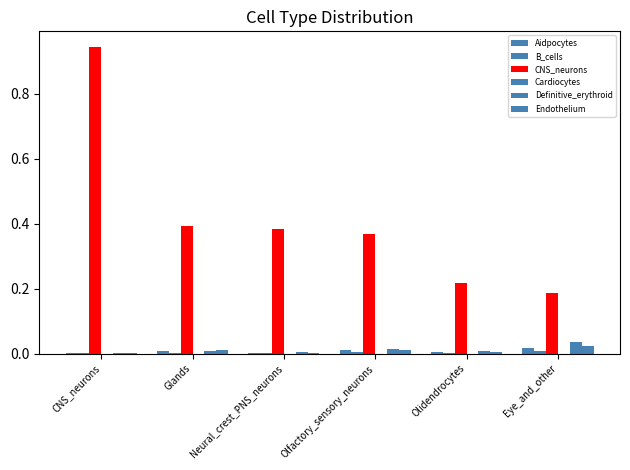

Reading right to left, extract all data points from this chart.

Aidpocytes: Eye_and_other=0.0	Olidendrocytes=0.0	Olfactory_sensory_neurons=0.0	Neural_crest_PNS_neurons=0.0	Glands=0.0	CNS_neurons=0.0
B_cells: Eye_and_other=0.0	Olidendrocytes=0.0	Olfactory_sensory_neurons=0.0	Neural_crest_PNS_neurons=0.0	Glands=0.0	CNS_neurons=0.0
CNS_neurons: Eye_and_other=0.2	Olidendrocytes=0.2	Olfactory_sensory_neurons=0.4	Neural_crest_PNS_neurons=0.4	Glands=0.4	CNS_neurons=0.9
Cardiocytes: Eye_and_other=0.0	Olidendrocytes=0.0	Olfactory_sensory_neurons=0.0	Neural_crest_PNS_neurons=0.0	Glands=0.0	CNS_neurons=0.0
Definitive_erythroid: Eye_and_other=0.0	Olidendrocytes=0.0	Olfactory_sensory_neurons=0.0	Neural_crest_PNS_neurons=0.0	Glands=0.0	CNS_neurons=0.0
Endothelium: Eye_and_other=0.0	Olidendrocytes=0.0	Olfactory_sensory_neurons=0.0	Neural_crest_PNS_neurons=0.0	Glands=0.0	CNS_neurons=0.0